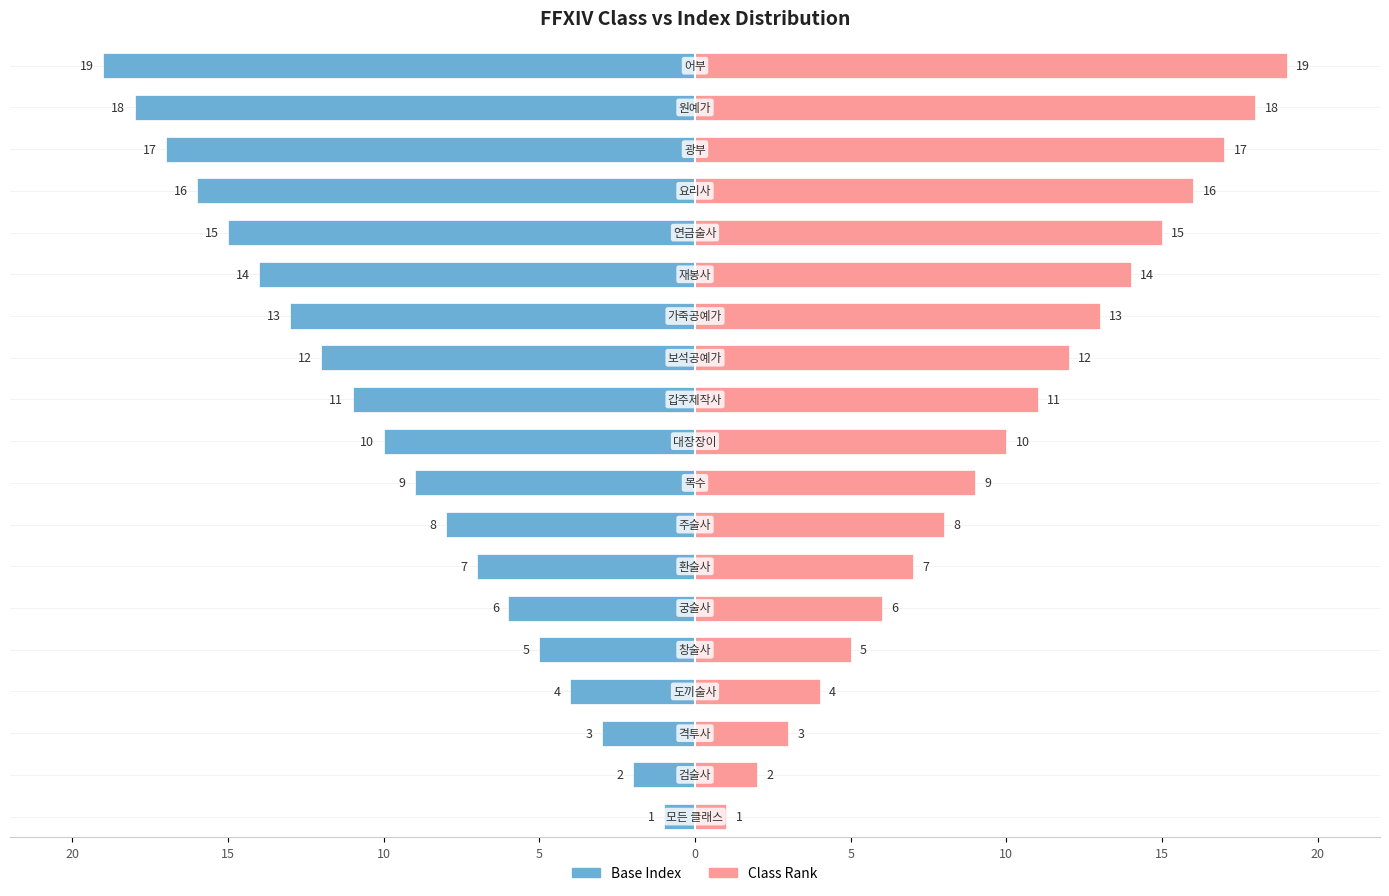

Which series has the largest range (max minus min)?

Base Index